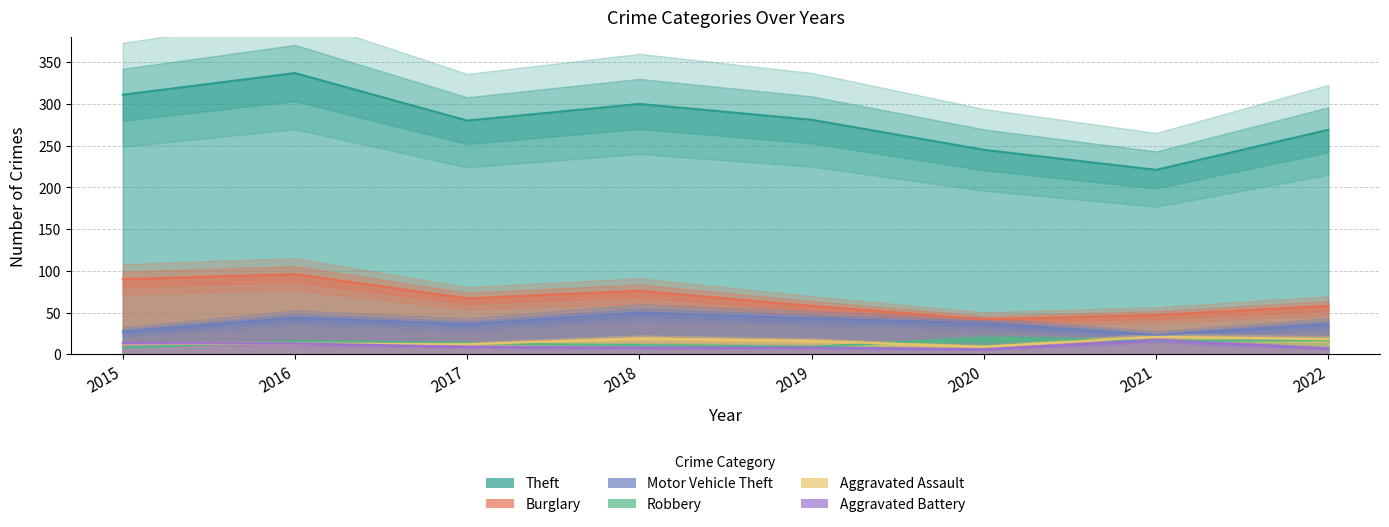

How many values in the Motor Vehicle Theft series are below 37?

4